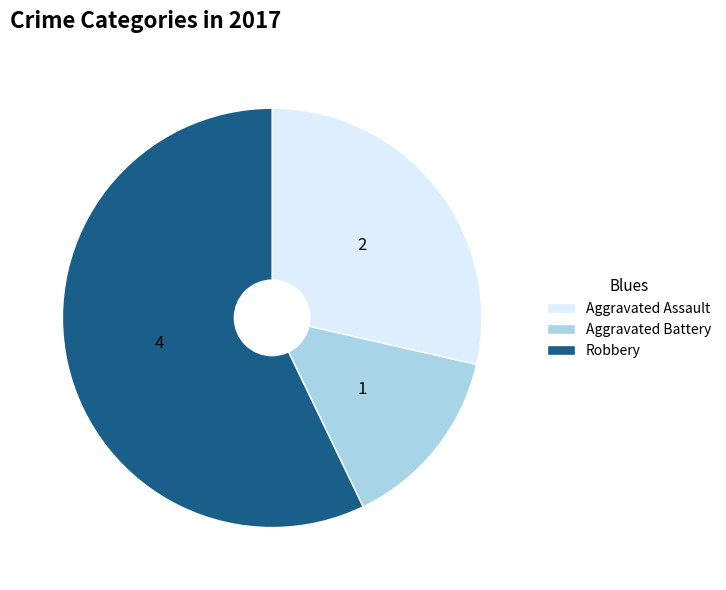

Between Aggravated Battery and Robbery, which is larger?

Robbery